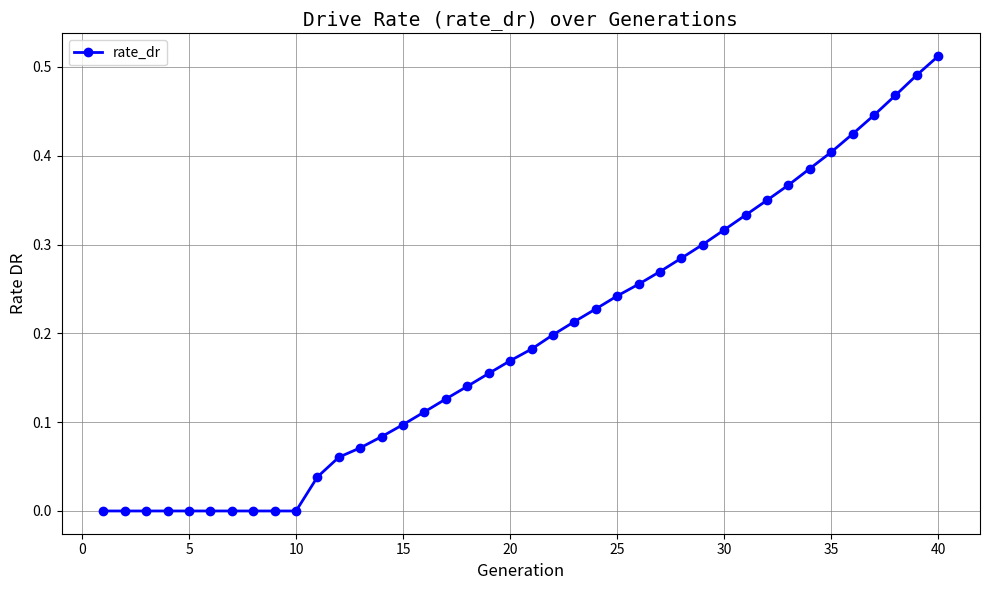

What is the sum of all values?

7.7